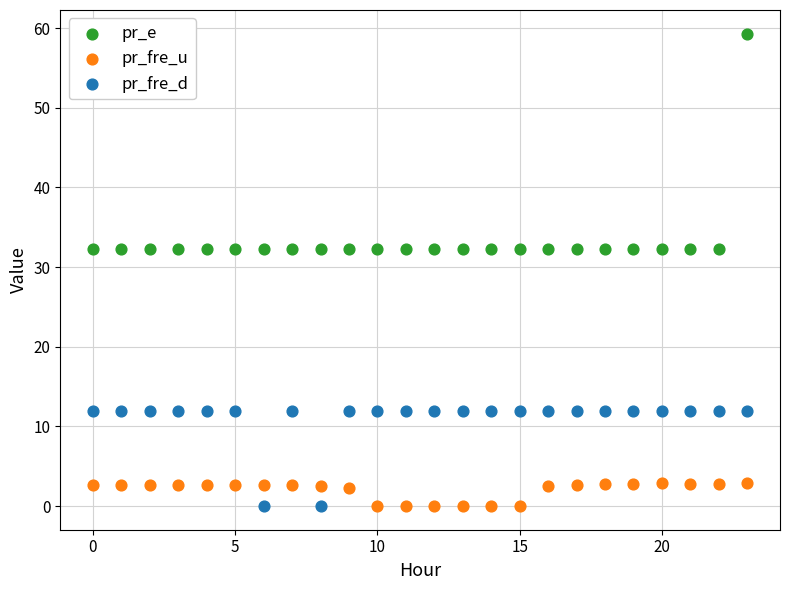

What are all the series names shown in the legend?

pr_e, pr_fre_u, pr_fre_d